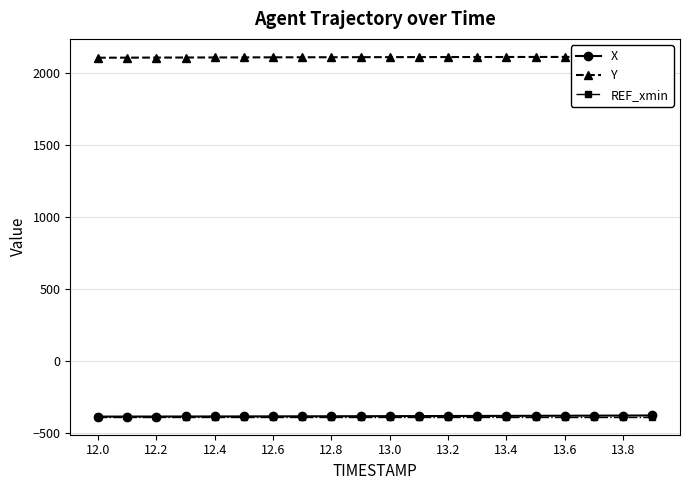

True or false: REF_xmin and X cross at least once.

False